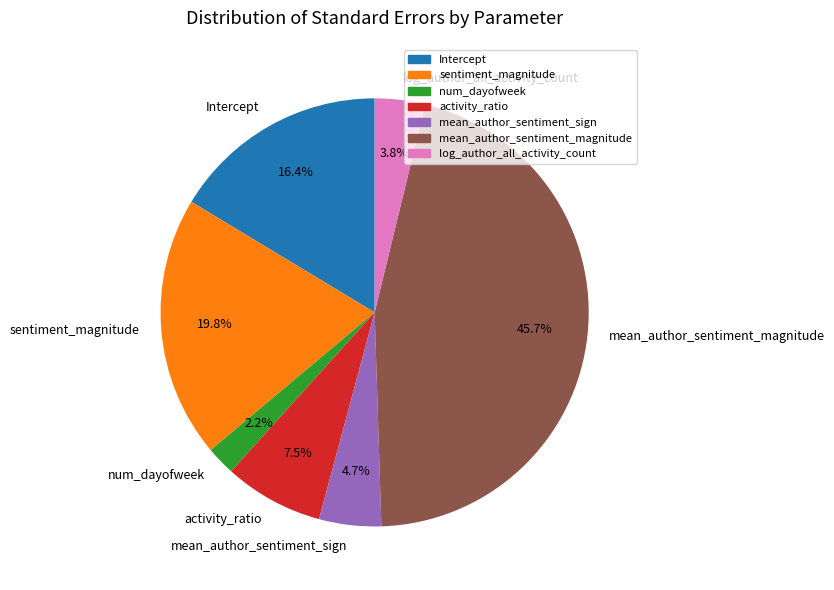

Which category has the biggest portion of the pie?

mean_author_sentiment_magnitude